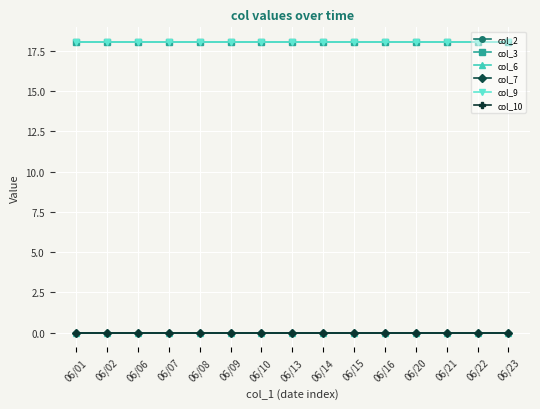

Is this an area chart (filled region under the line)?

No